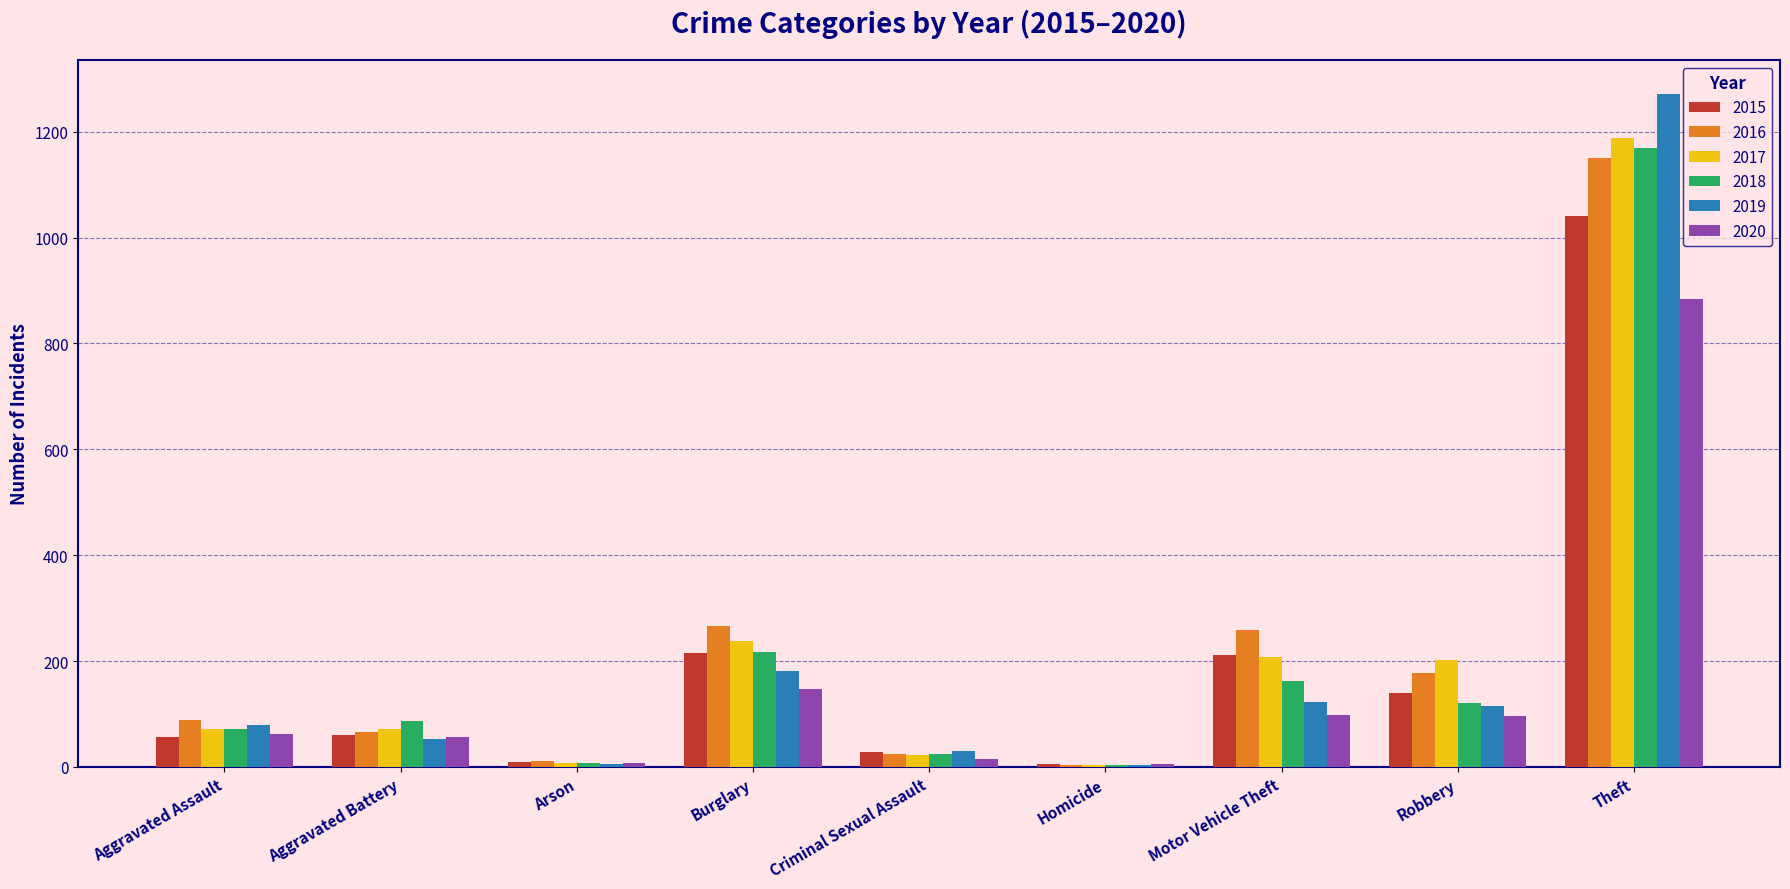

True or false: 2020 has a value of 162 at Robbery.

False